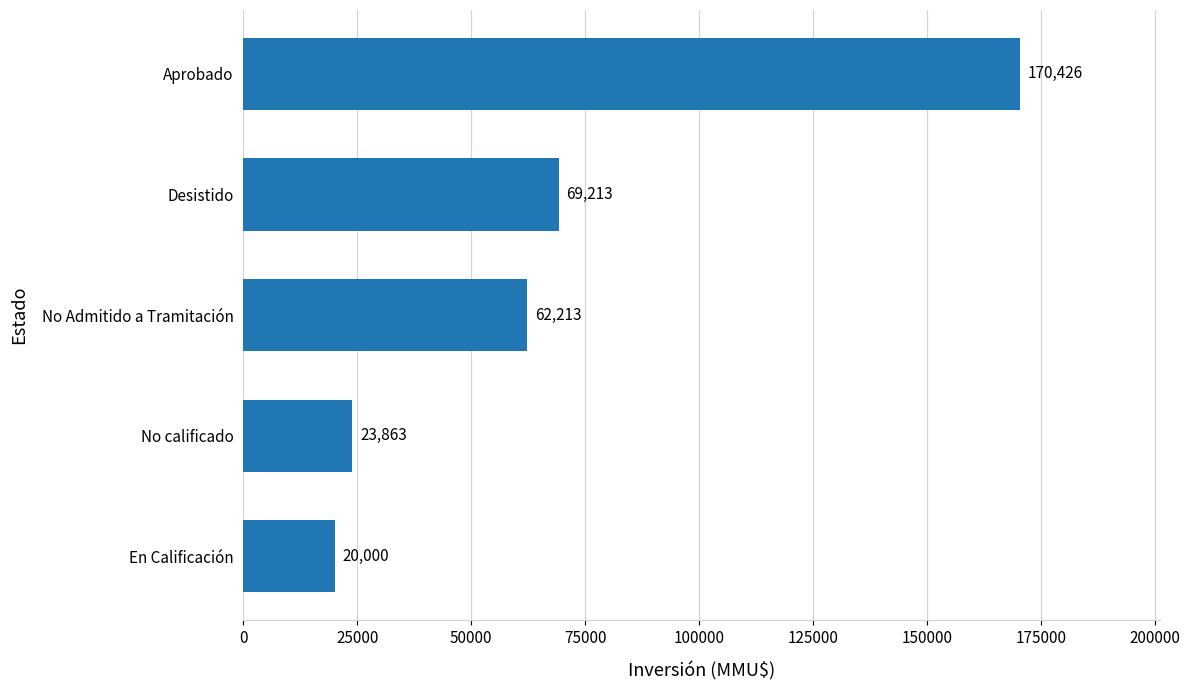

What is the change in value from No calificado to Aprobado?

+146563